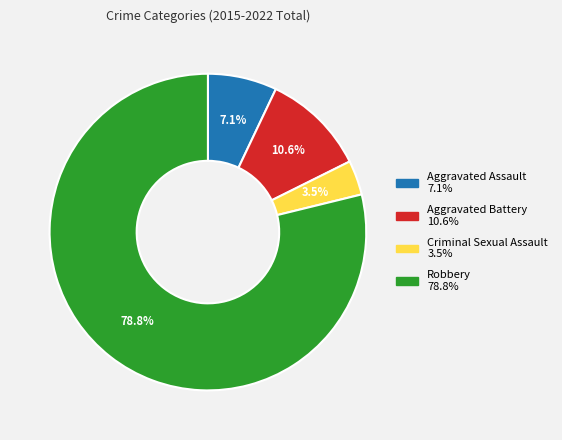

Do Aggravated Battery and Robbery together represent more than half of the pie?

Yes